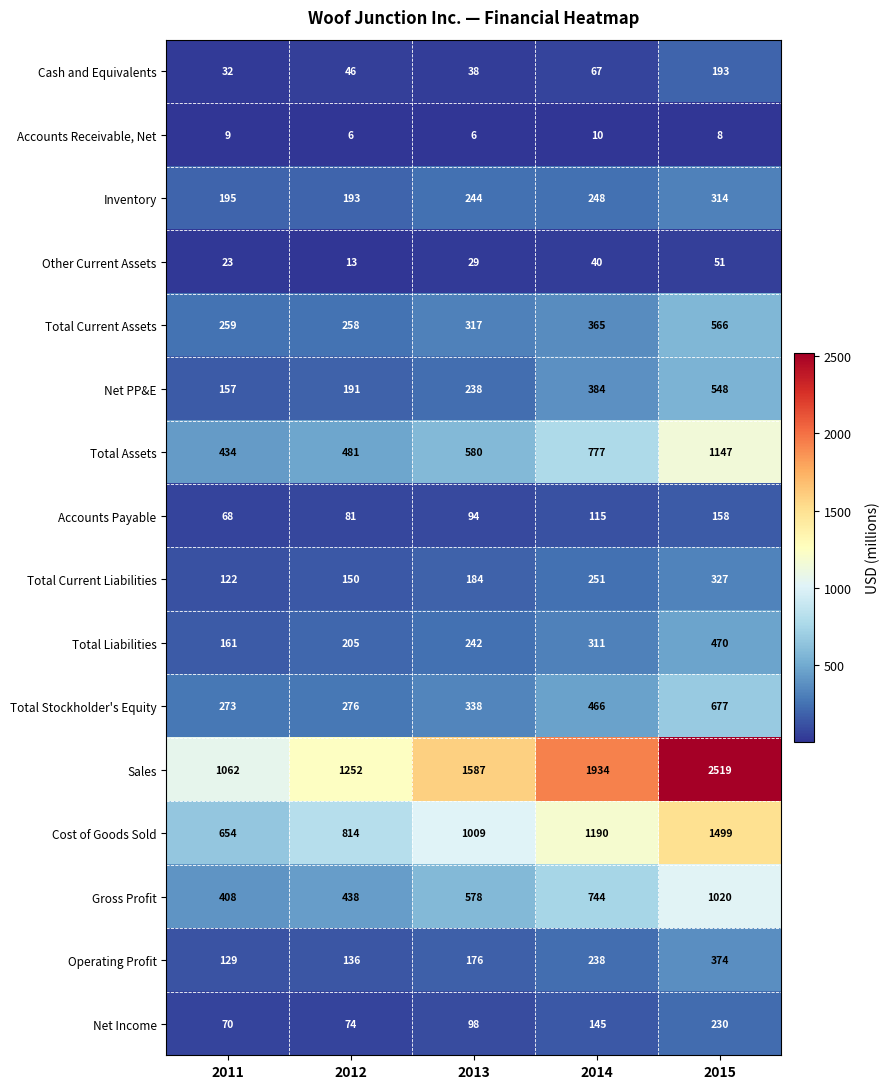

What is the lowest value of the Net Income series?

70